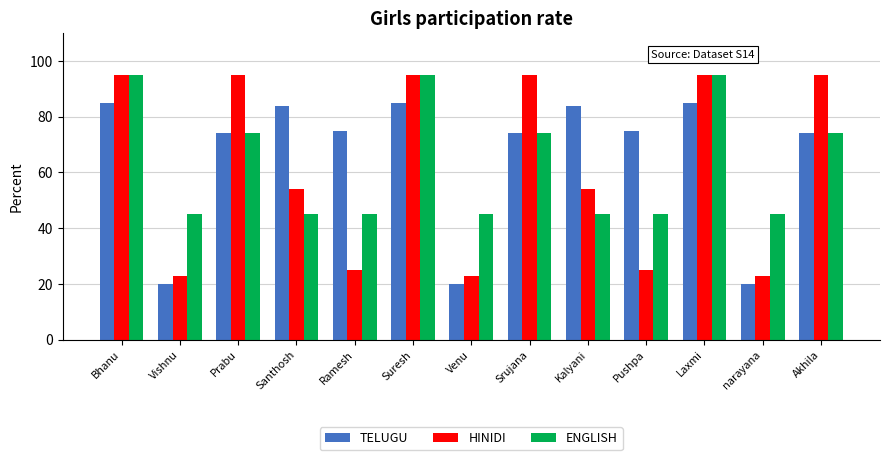

Read the TELUGU value at Pushpa.

75